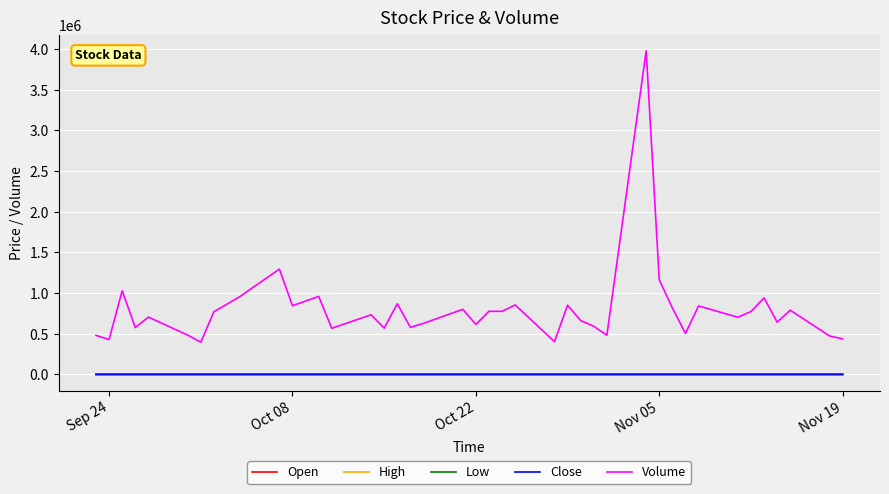

Which series has the largest total across all categories?

Volume